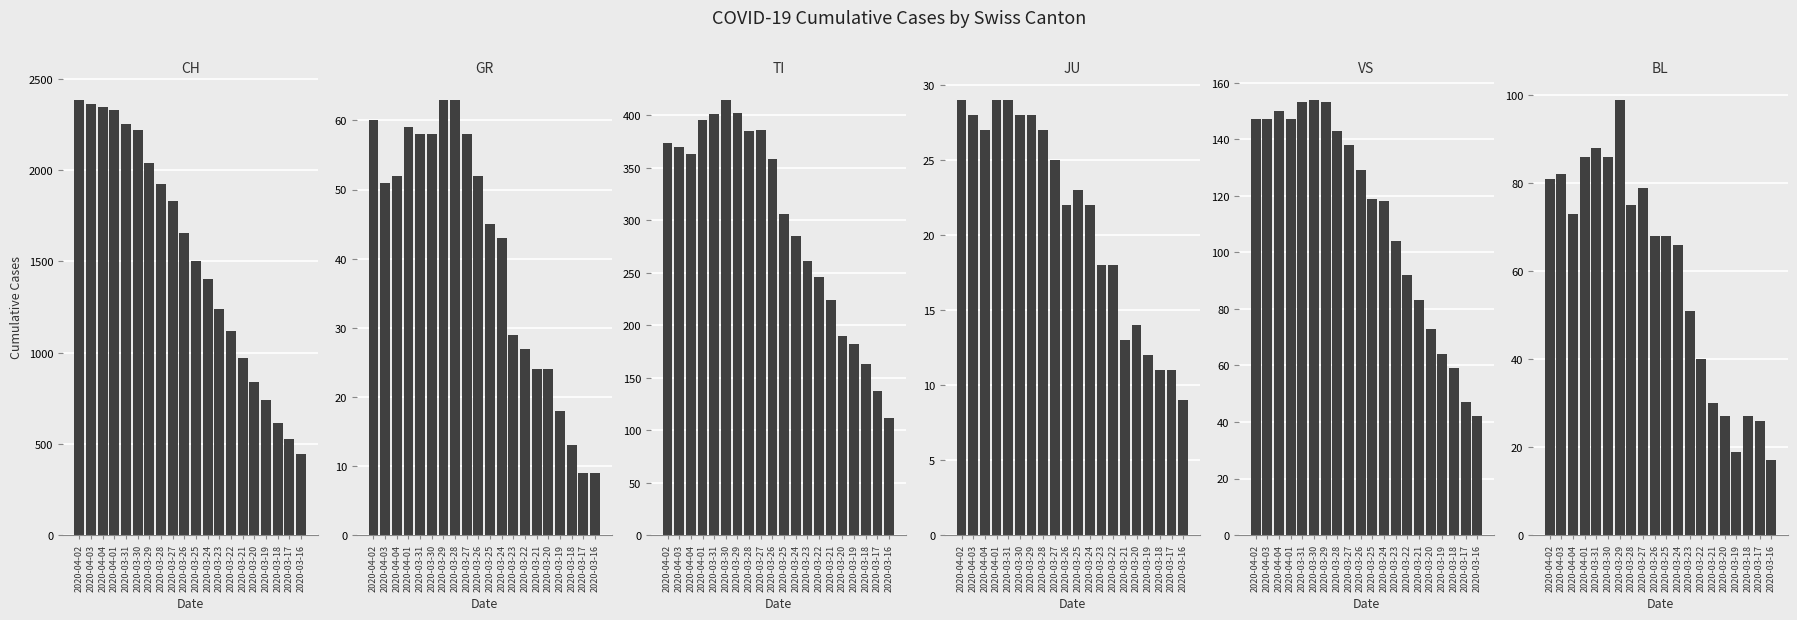

What is the highest value of the BL series?

99